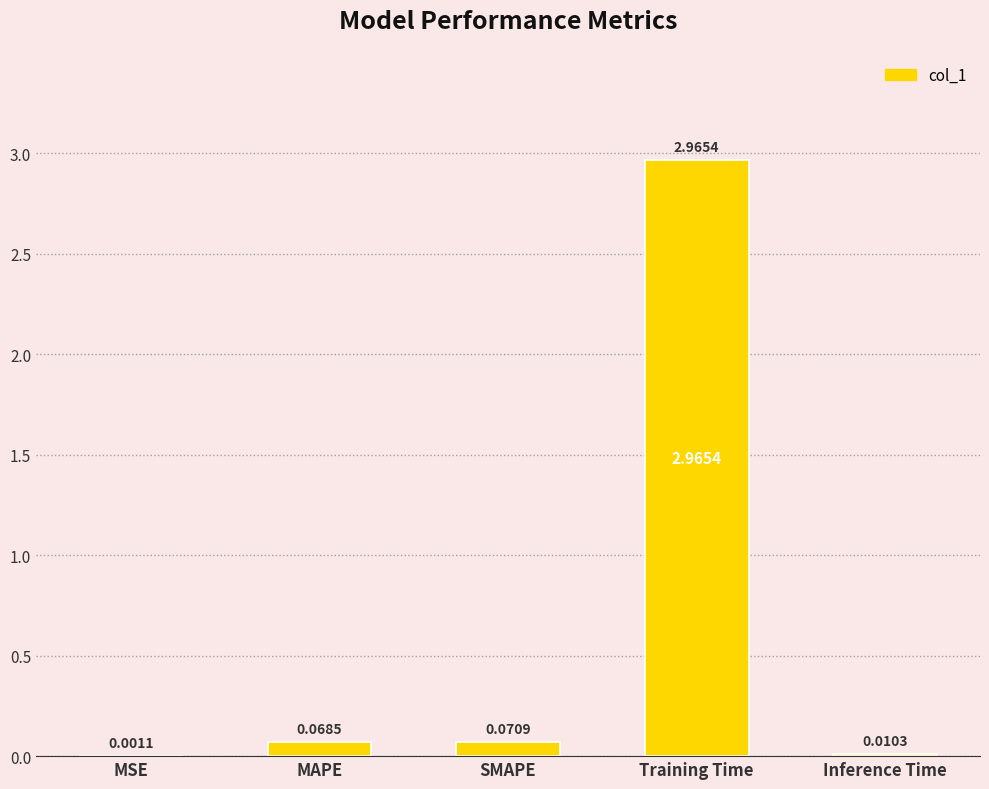

What is the sum of all values?

3.1